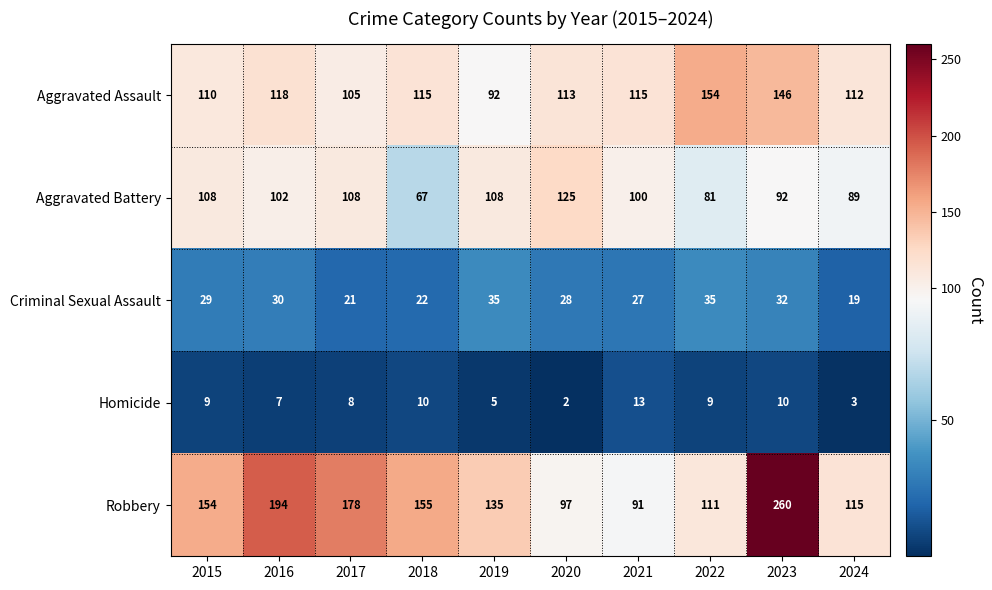

How many series are shown in this chart?

5